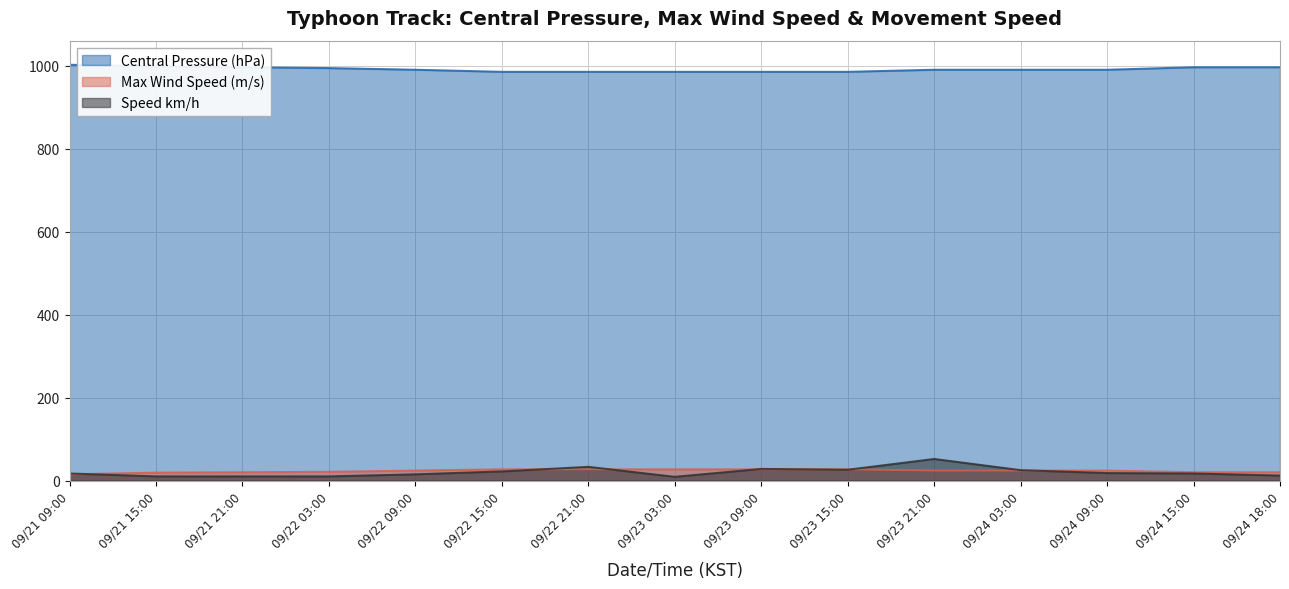

Does the chart display data point markers on the line(s)?

No